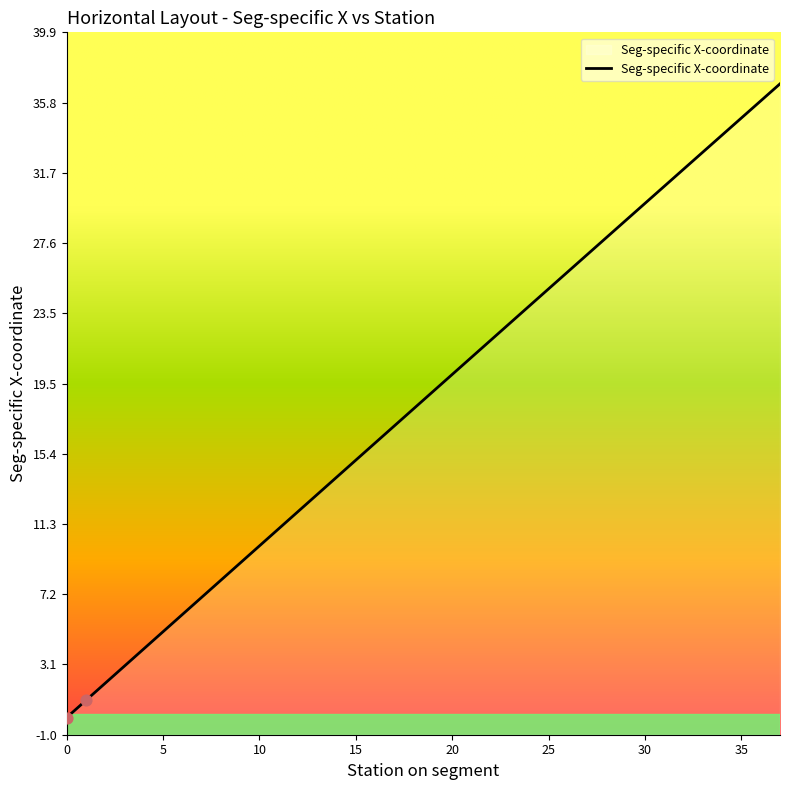

Which has a higher value, 31 or 9?

31